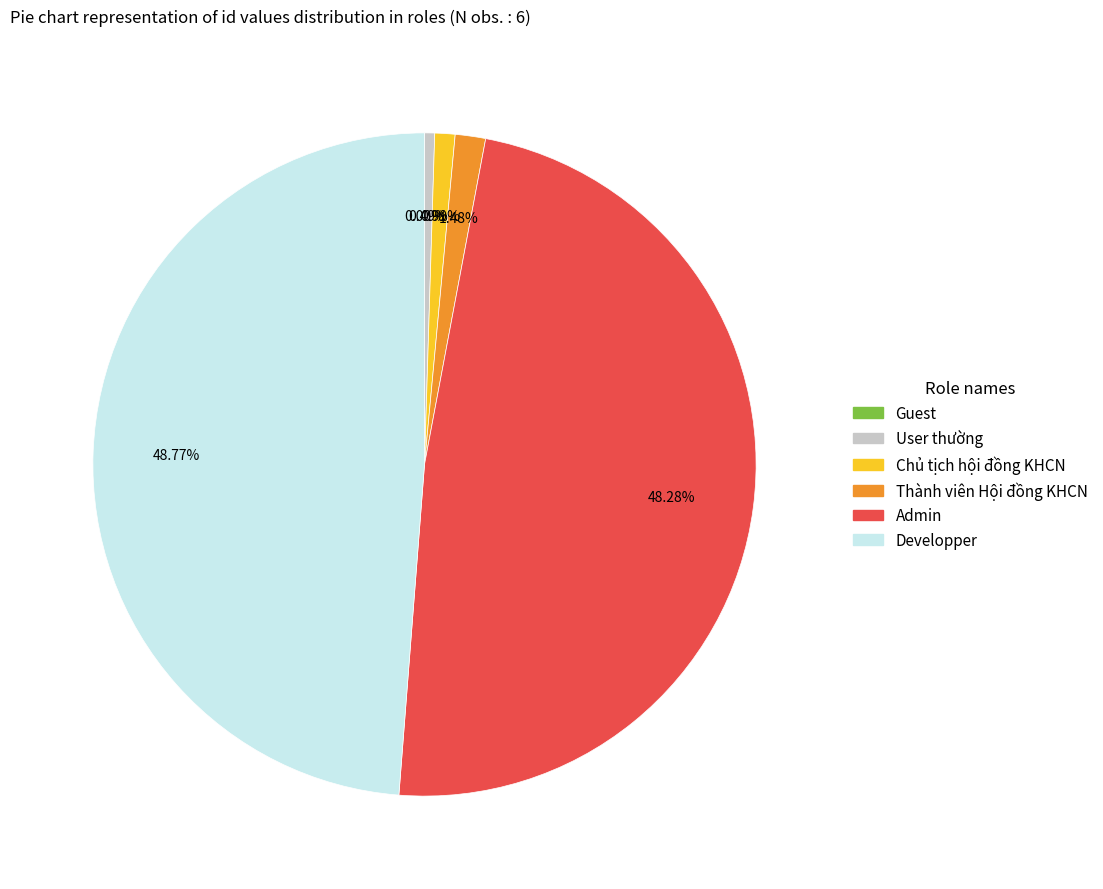

Is Developper the majority of the pie?

No